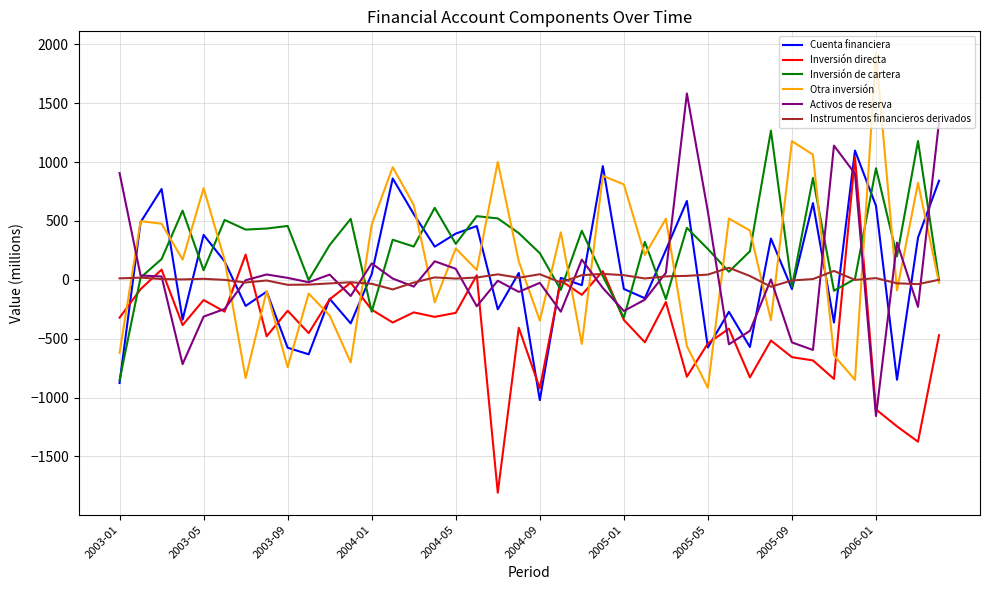

True or false: Otra inversión and Activos de reserva cross at least once.

True